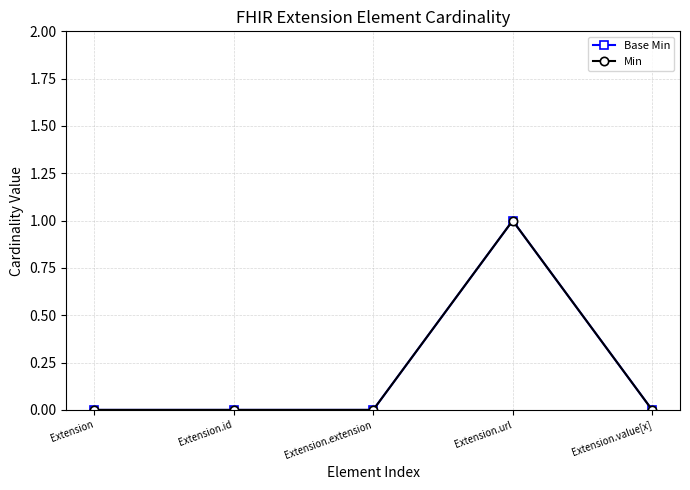

Reading right to left, transcribe all the data shown in this chart.

Base Min: Extension.value[x]=0	Extension.url=1	Extension.extension=0	Extension.id=0	Extension=0
Min: Extension.value[x]=0	Extension.url=1	Extension.extension=0	Extension.id=0	Extension=0